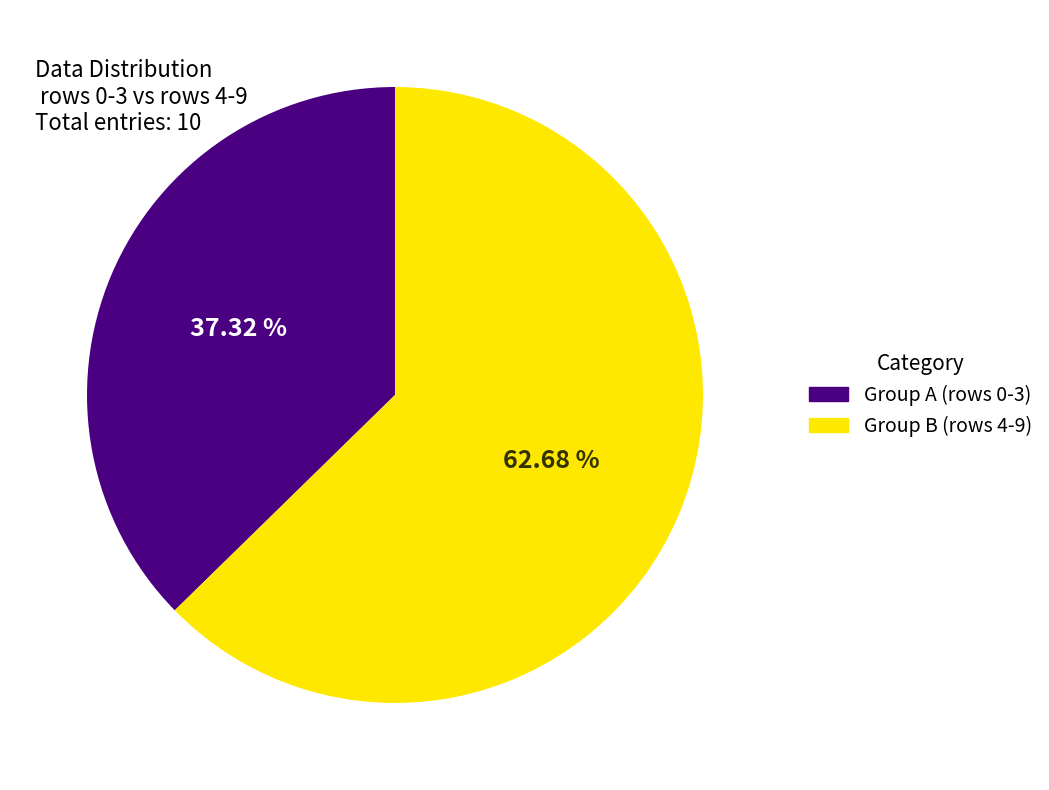

Which category accounts for the majority?

Group B (rows 4-9)